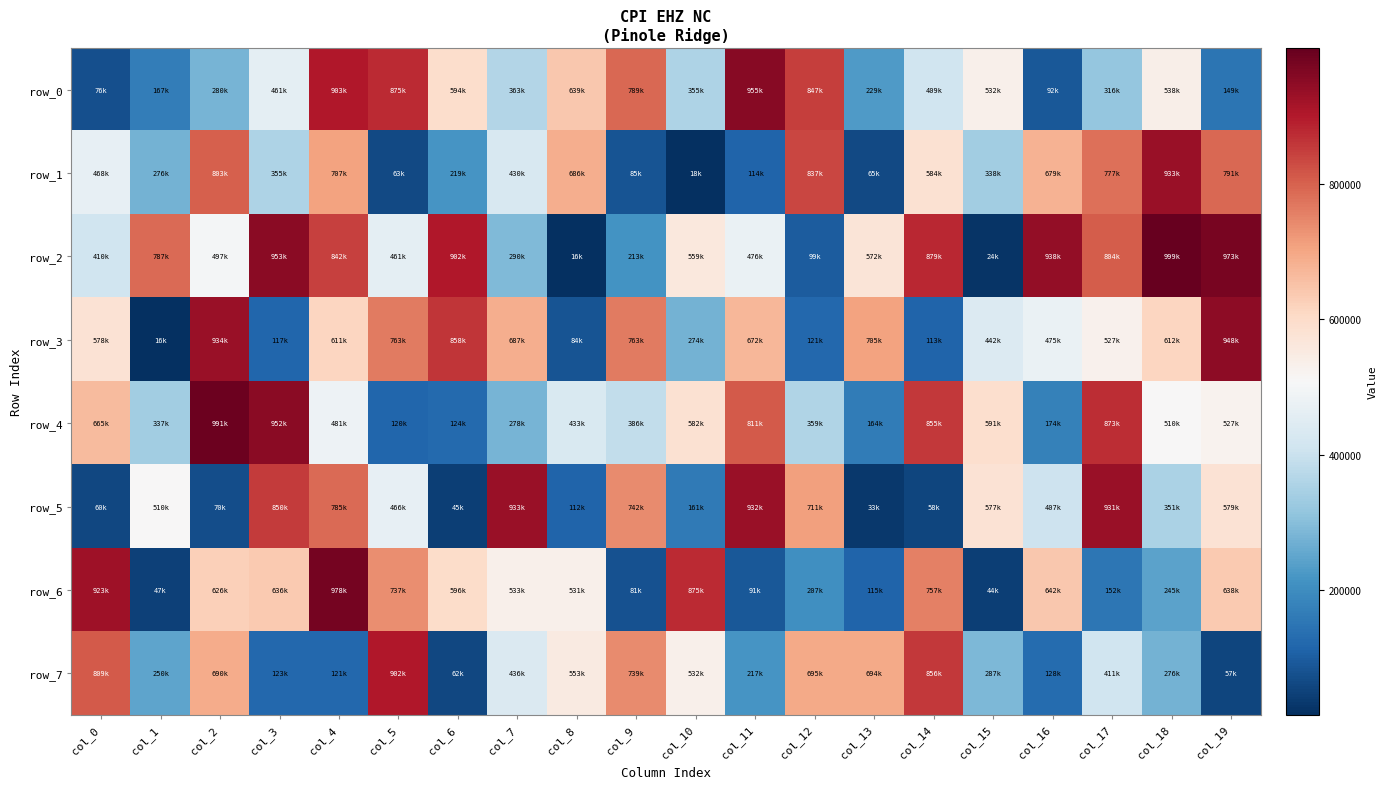

Reading right to left, what are all the values shown in this chart?

row_0: col_19=149443	col_18=538574	col_17=316465	col_16=92489	col_15=532285	col_14=409899	col_13=229795	col_12=847541	col_11=955053	col_10=355298	col_9=789833	col_8=639833	col_7=363110	col_6=594678	col_5=875091	col_4=903485	col_3=461104	col_2=280237	col_1=167871	col_0=76879
row_1: col_19=791429	col_18=933143	col_17=777127	col_16=679216	col_15=338243	col_14=584924	col_13=65121	col_12=837239	col_11=114776	col_10=18975	col_9=85386	col_8=686034	col_7=430437	col_6=219654	col_5=63668	col_4=707505	col_3=355360	col_2=803309	col_1=276181	col_0=468094
row_2: col_19=973202	col_18=999884	col_17=804685	col_16=938817	col_15=24087	col_14=879887	col_13=572981	col_12=99145	col_11=476510	col_10=559521	col_9=213236	col_8=16347	col_7=290622	col_6=902270	col_5=461965	col_4=842949	col_3=953697	col_2=497233	col_1=787756	col_0=410747
row_3: col_19=948037	col_18=612204	col_17=527717	col_16=475953	col_15=442410	col_14=113541	col_13=705573	col_12=121988	col_11=672959	col_10=274623	col_9=763741	col_8=84024	col_7=687113	col_6=858984	col_5=763720	col_4=611917	col_3=117843	col_2=934117	col_1=16774	col_0=578401
row_4: col_19=527303	col_18=510273	col_17=873077	col_16=174974	col_15=591992	col_14=855692	col_13=164671	col_12=359709	col_11=811297	col_10=582739	col_9=386955	col_8=433965	col_7=278178	col_6=124670	col_5=120054	col_4=481538	col_3=952290	col_2=991571	col_1=337573	col_0=665579
row_5: col_19=579412	col_18=351018	col_17=931381	col_16=407747	col_15=577680	col_14=58535	col_13=33224	col_12=711517	col_11=932455	col_10=161902	col_9=742005	col_8=112877	col_7=933589	col_6=45811	col_5=466001	col_4=785274	col_3=850987	col_2=70163	col_1=510887	col_0=60589
row_6: col_19=638725	col_18=245813	col_17=152667	col_16=642172	col_15=44030	col_14=757730	col_13=115357	col_12=207725	col_11=91747	col_10=875062	col_9=81354	col_8=531253	col_7=533504	col_6=596537	col_5=737690	col_4=978967	col_3=636596	col_2=626750	col_1=47134	col_0=923657
row_7: col_19=57578	col_18=276643	col_17=411604	col_16=128132	col_15=287637	col_14=856461	col_13=694729	col_12=695725	col_11=217337	col_10=532345	col_9=739378	col_8=553512	col_7=436620	col_6=62222	col_5=902783	col_4=121978	col_3=123101	col_2=690155	col_1=250317	col_0=809050